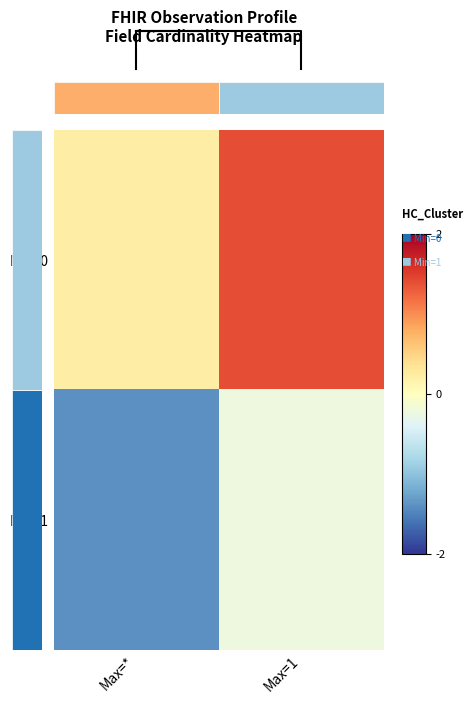

Reading right to left, transcribe all the data shown in this chart.

Min=0: Max=1=1.4	Max=*=0.2
Min=1: Max=1=-0.2	Max=*=-1.4